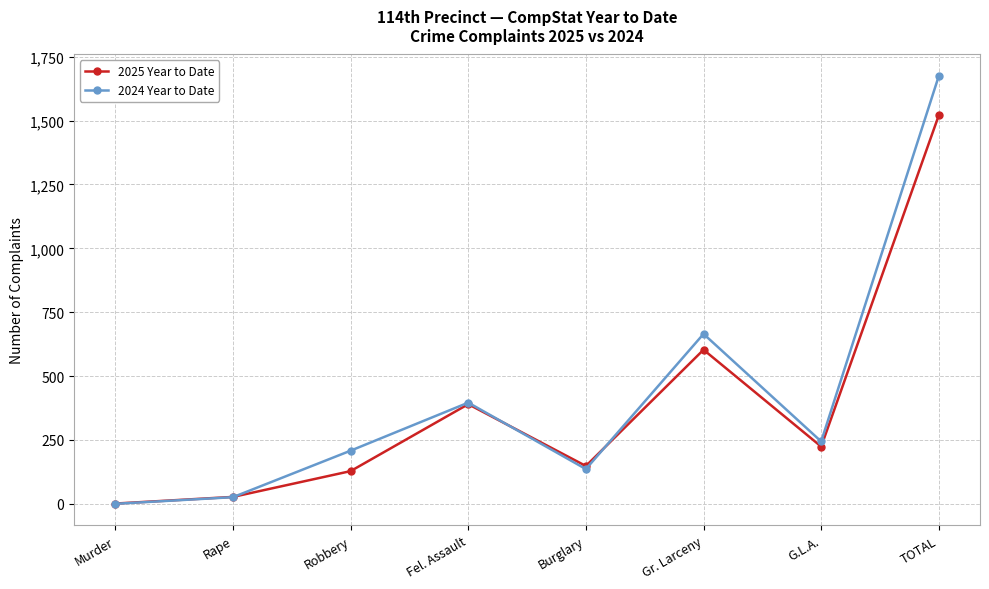

Count the number of categories in the chart.

8